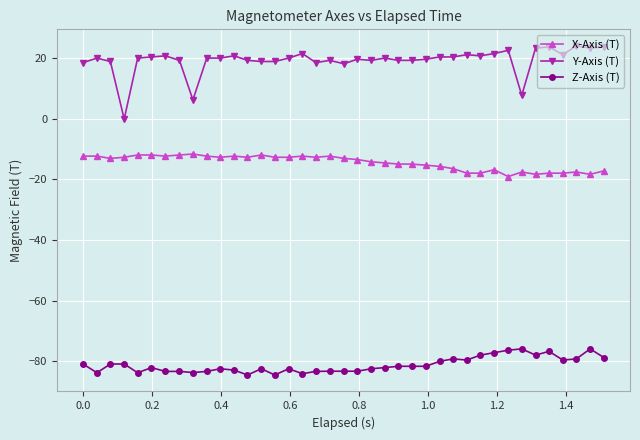

Rank the series by their maximum value, from highest to lowest.

Y-Axis (T), X-Axis (T), Z-Axis (T)